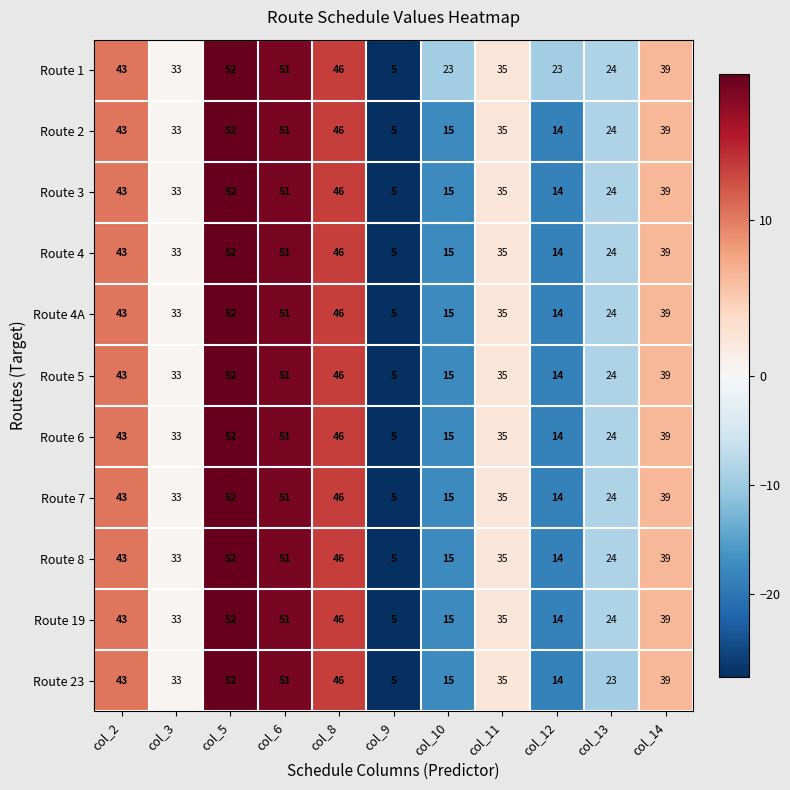

What is the average value of the Route 7 series?

32